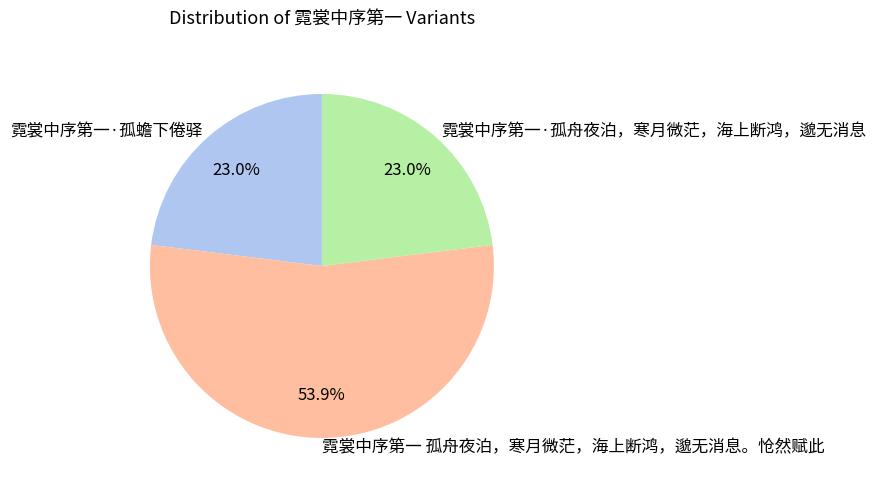

What is the majority slice?

霓裳中序第一 孤舟夜泊，寒月微茫，海上断鸿，邈无消息。怆然赋此